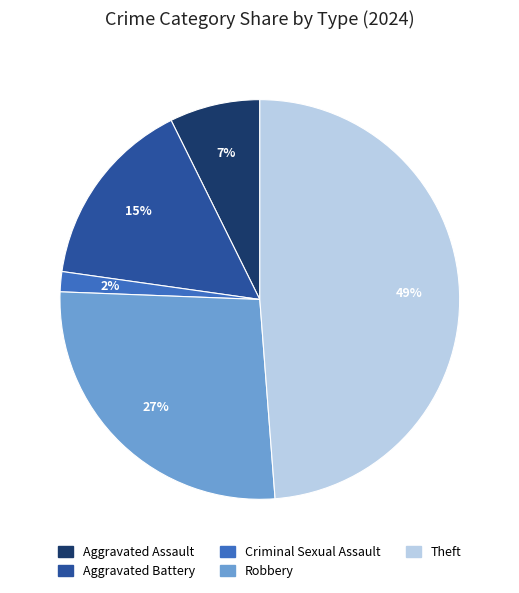

Rank the categories by value from lowest to highest.

Criminal Sexual Assault, Aggravated Assault, Aggravated Battery, Robbery, Theft